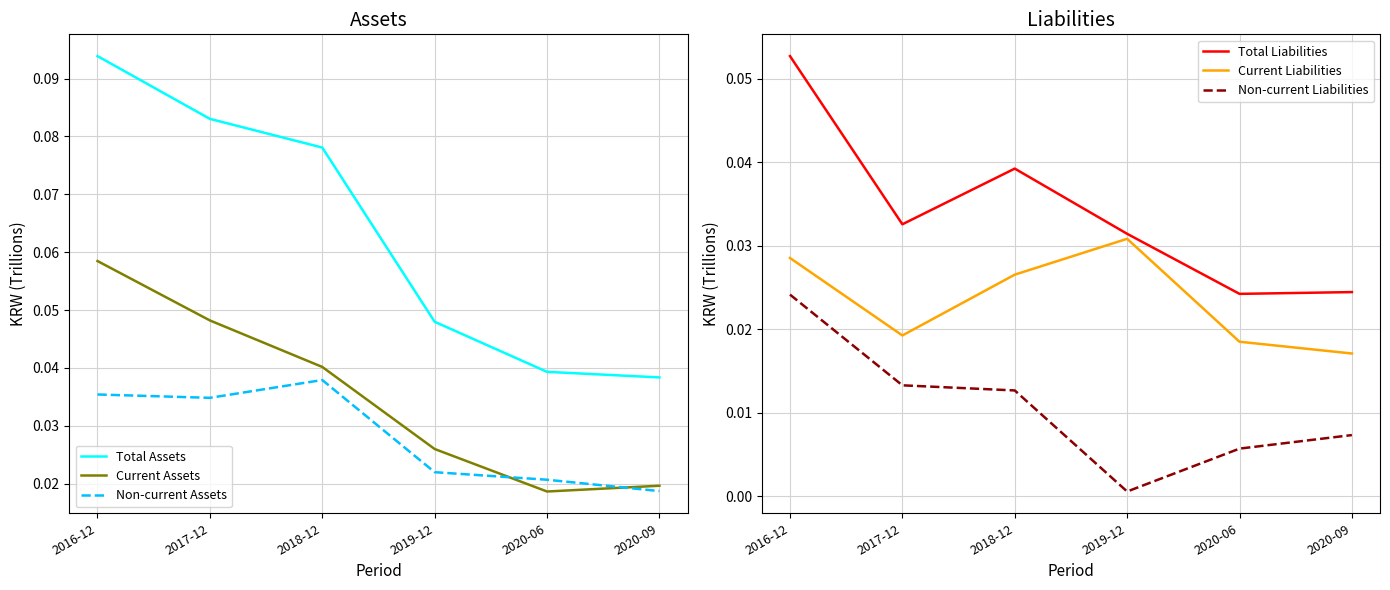

What is the label of the 6th point from the right?

2016-12